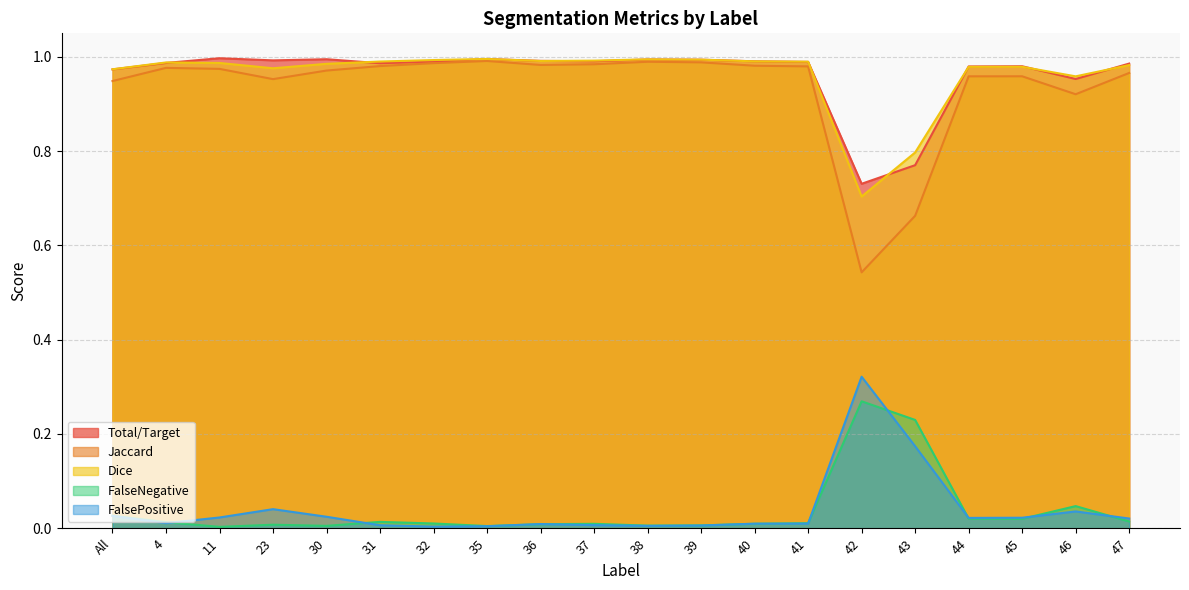

Which series has the widest spread of values?

Jaccard